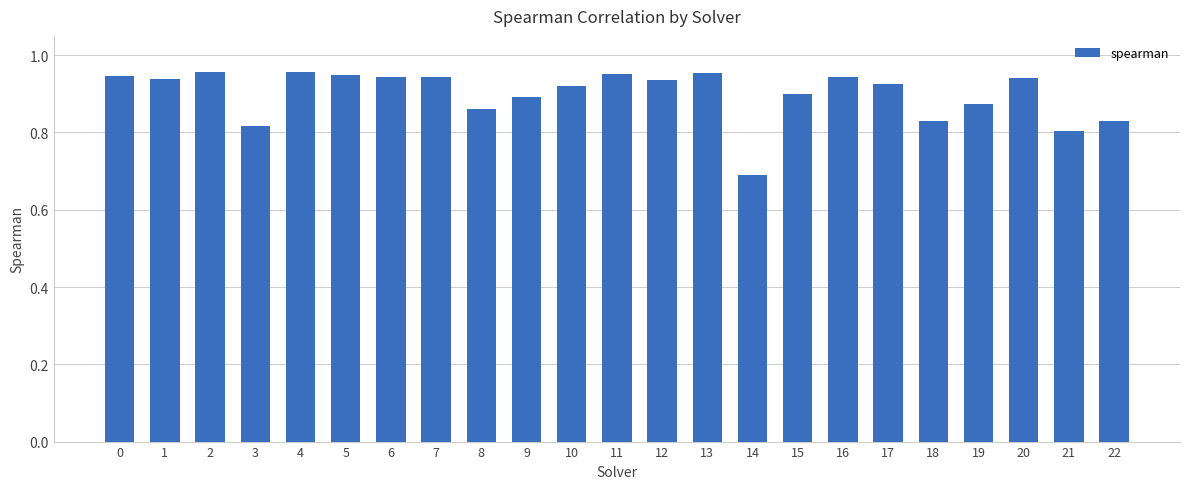

How many categories are shown in the chart?

23